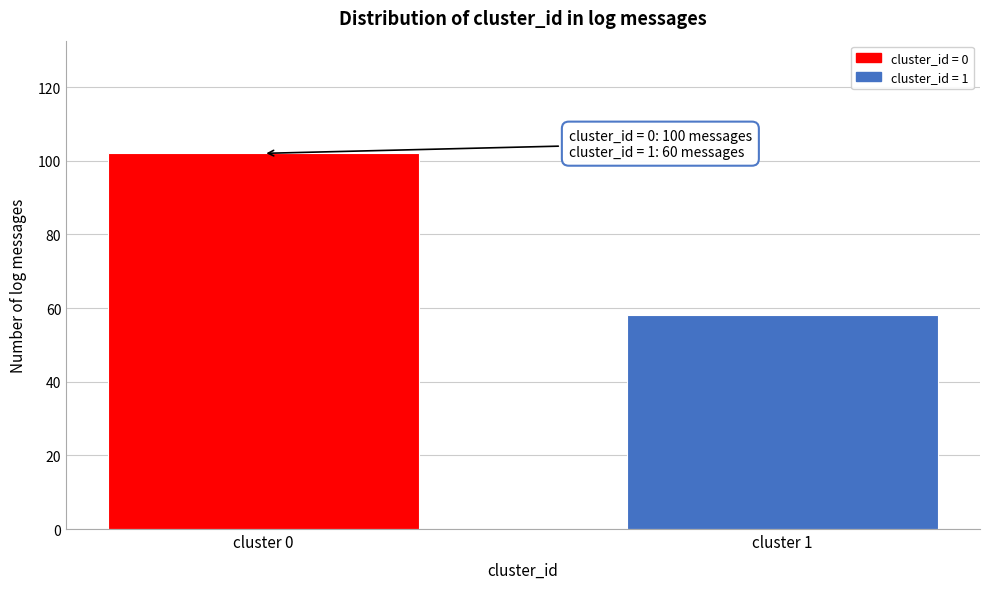

Reading right to left, what are all the values shown in this chart?

58	102